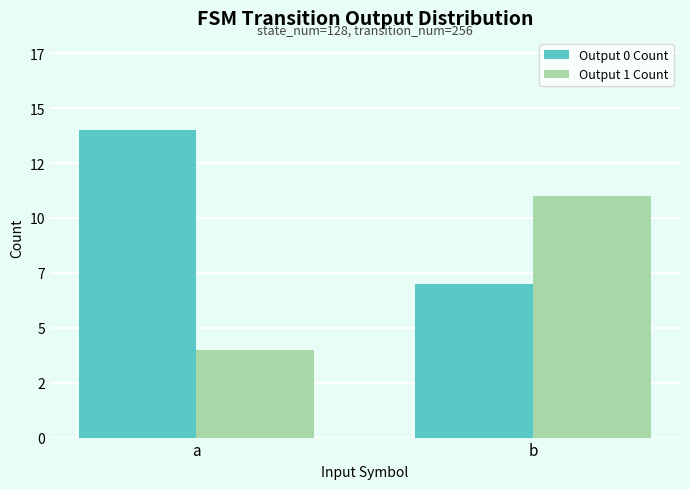

Are the bars horizontal?

No